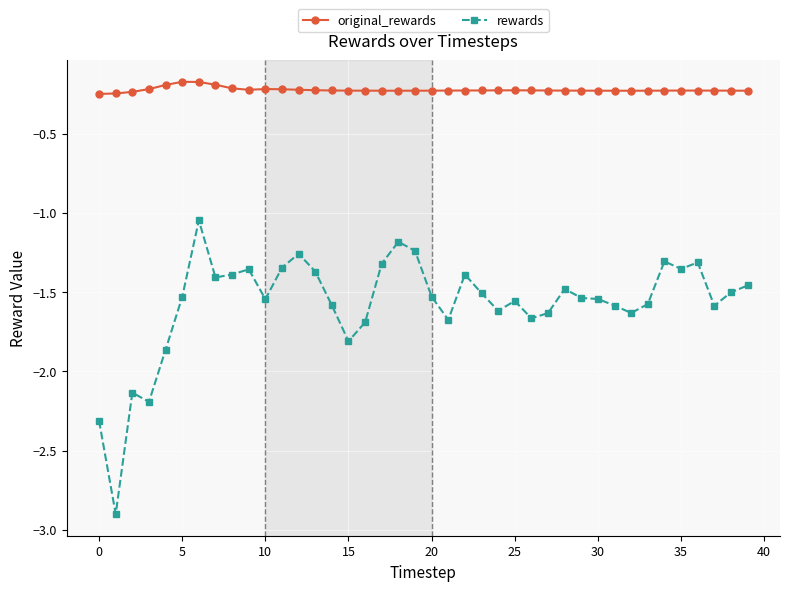

What is the smallest value displayed?

-2.9